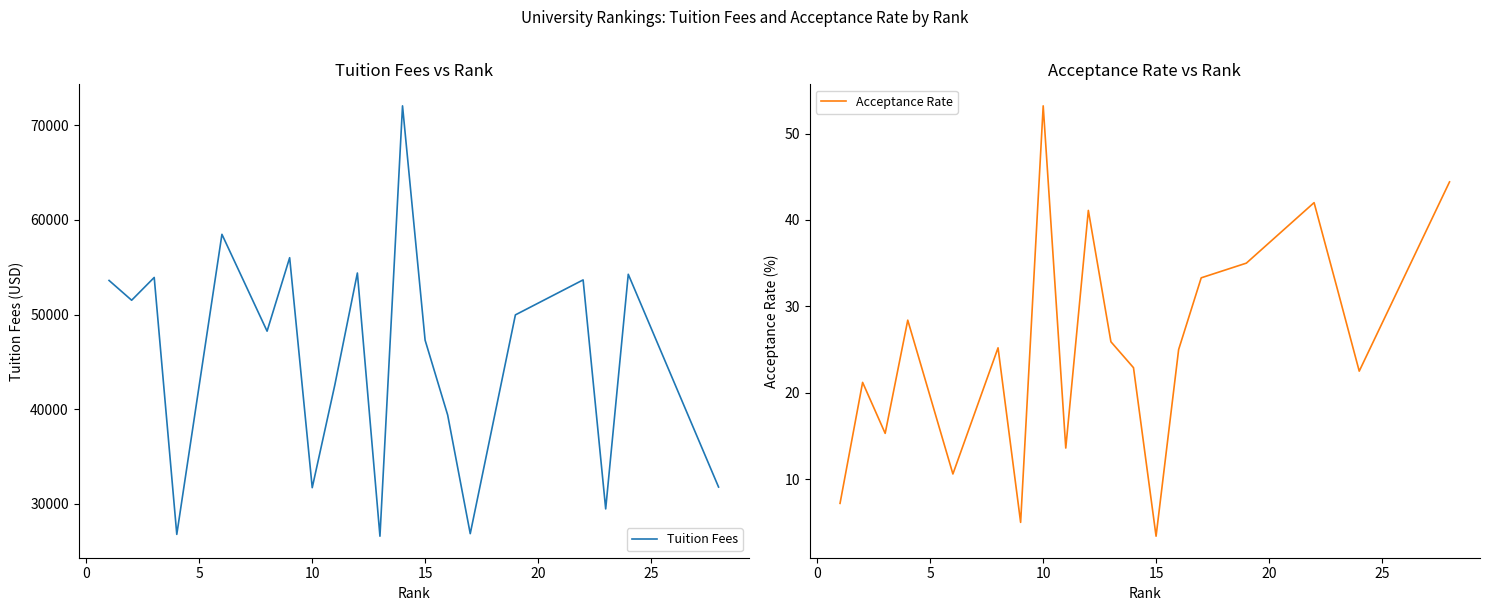

Reading left to right, what are all the values shown in this chart?

Tuition Fees: 53605.0	51514.0	53922.0	26769.0	58479.0	48246.0	56010.0	31705.0	42553.0	54392.0	26577.0	72058.0	47298.0	39385.0	26846.0	49967.0	53664.0	29462.0	54258.0	31773.0
Acceptance Rate: 7.2	21.2	15.3	28.4	10.6	25.2	5.0	53.2	13.6	41.1	25.9	22.9	3.4	25.0	33.3	35.0	42.0	32.3	22.5	44.4